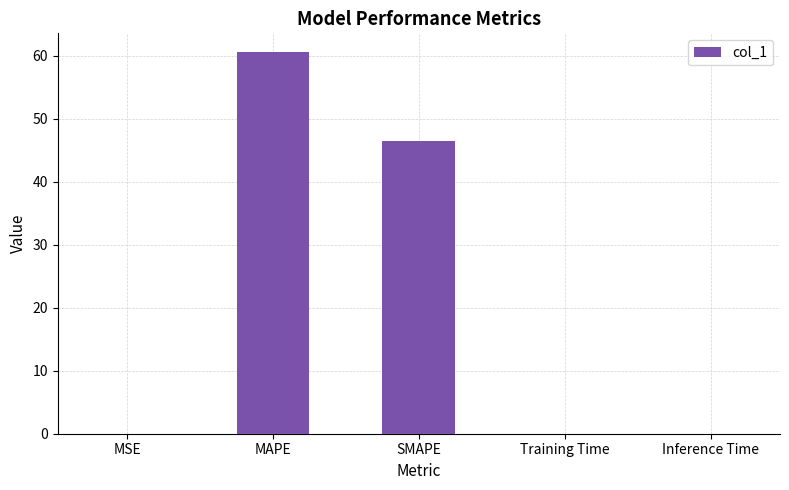

What is the approximate value at MAPE?

60.5